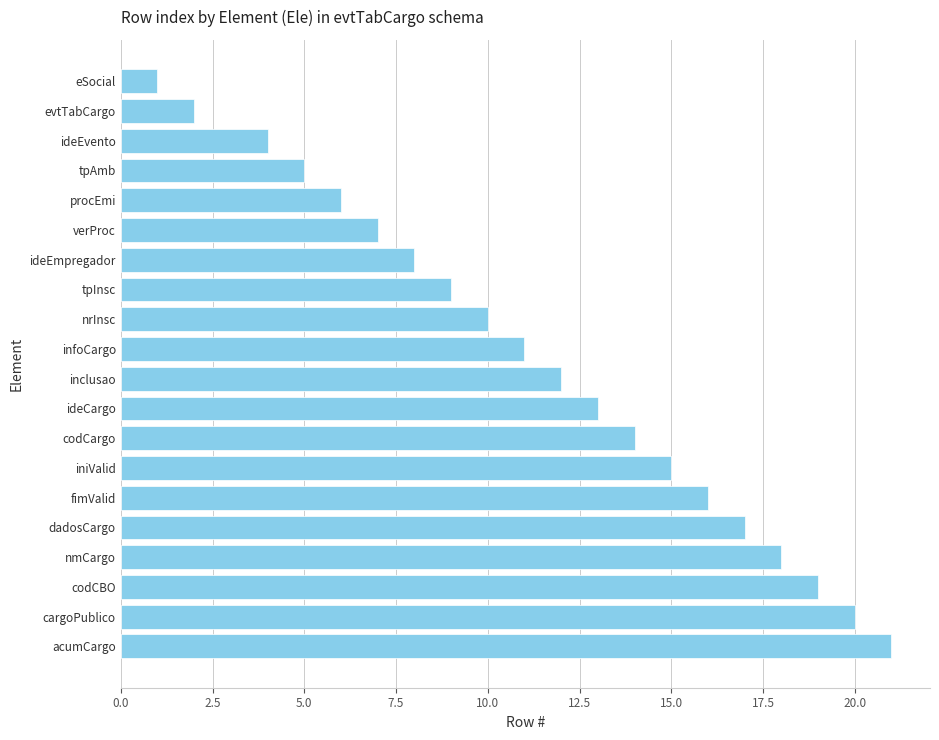

The value at fimValid is 16. True or false?

True